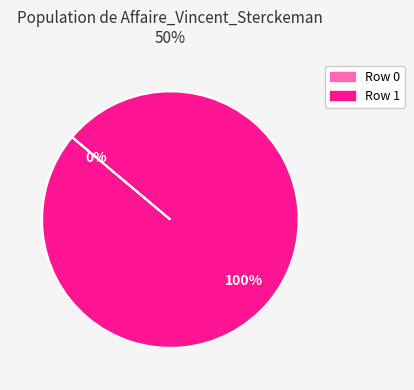

Does any single category account for the majority?

Yes